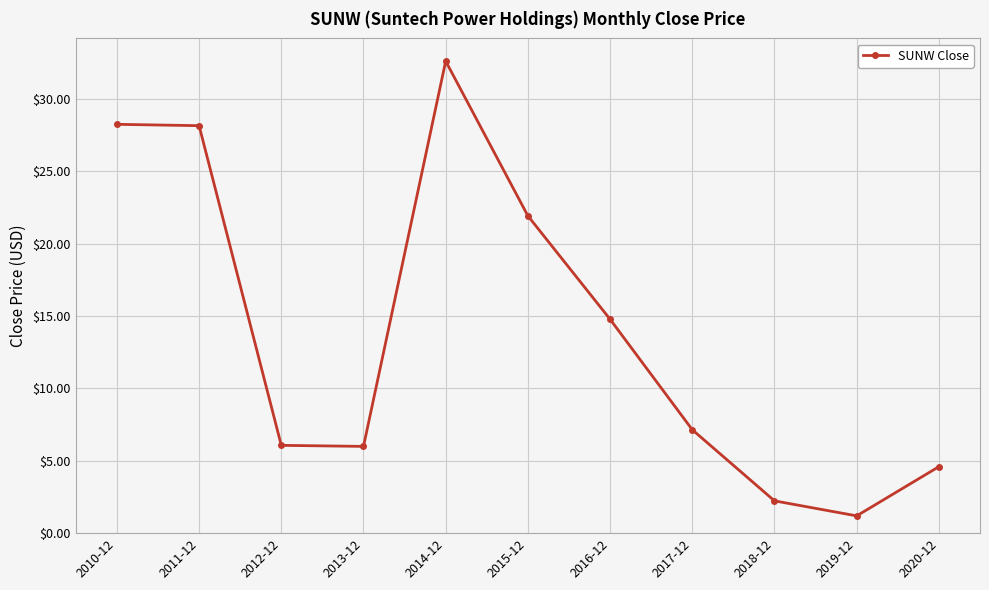

What is the sum of all values?

153.0